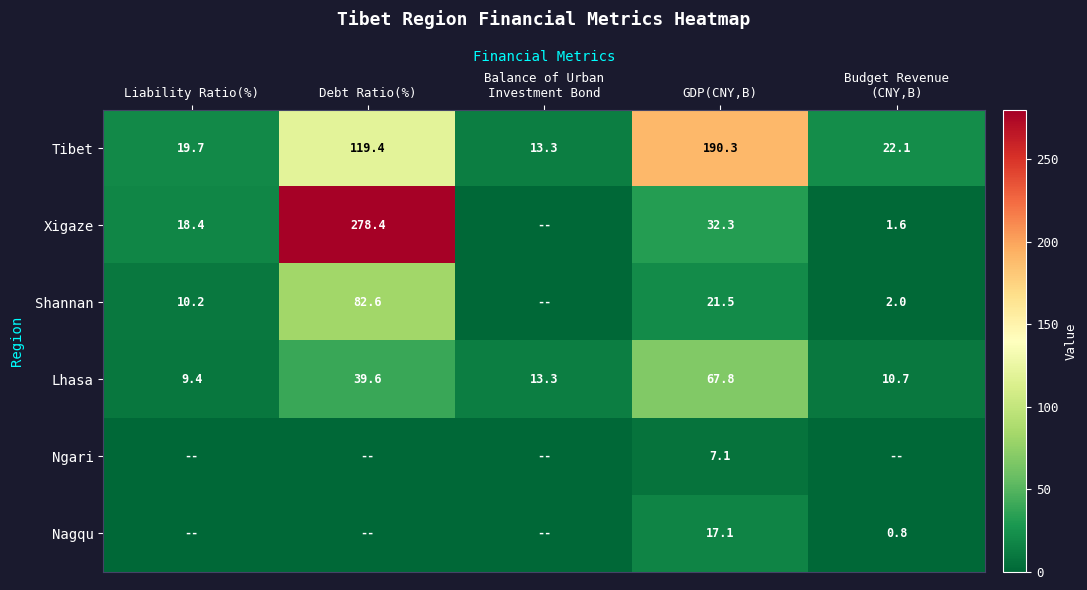

What is the difference between the Tibet values at GDP(CNY,B) and Debt Ratio(%)?

70.9